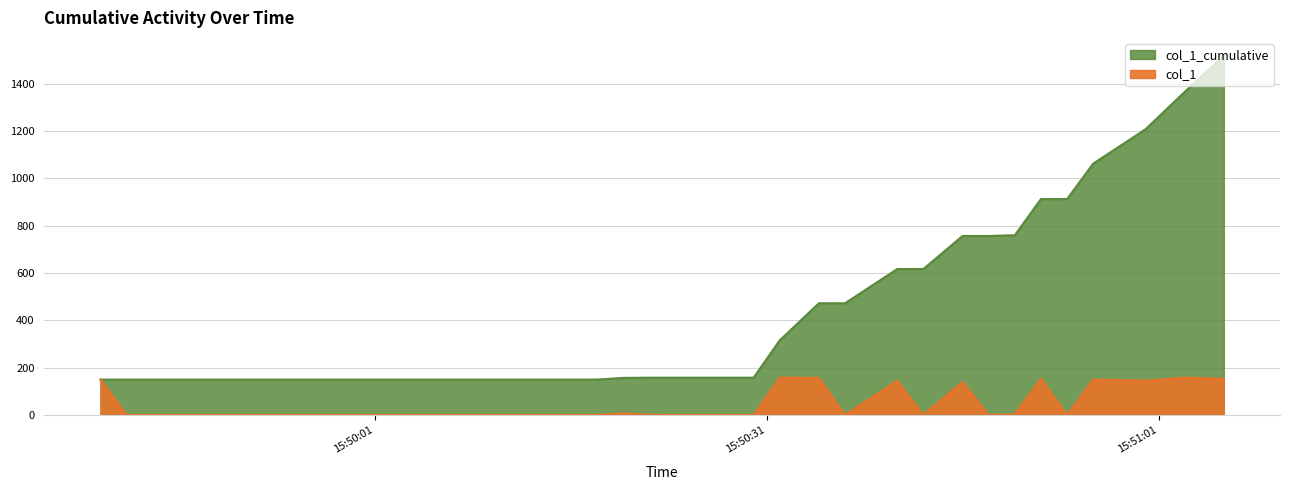

How many values in the col_1_cumulative series are below 156?

20